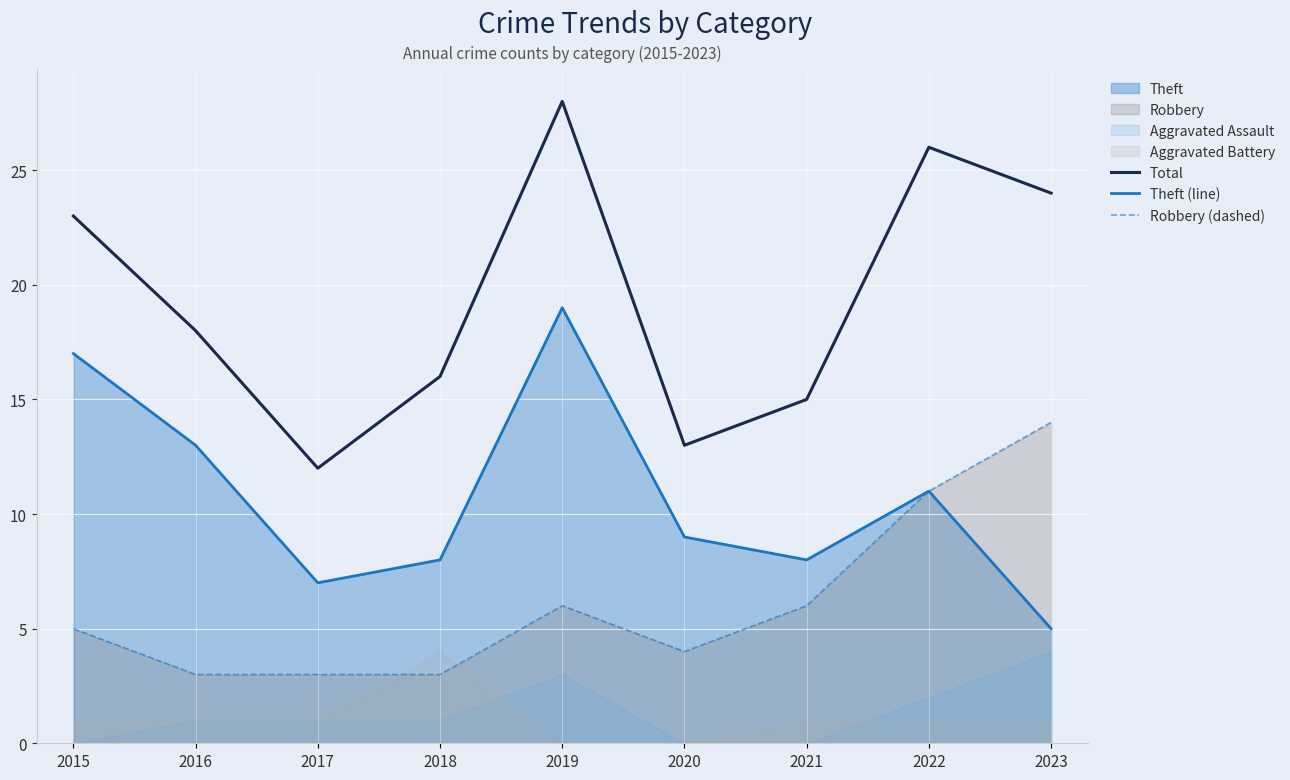

Reading left to right, transcribe all the data shown in this chart.

Total: 2015=23	2016=18	2017=12	2018=16	2019=28	2020=13	2021=15	2022=26	2023=24
Theft (line): 2015=17	2016=13	2017=7	2018=8	2019=19	2020=9	2021=8	2022=11	2023=5
Robbery (dashed): 2015=5	2016=3	2017=3	2018=3	2019=6	2020=4	2021=6	2022=11	2023=14